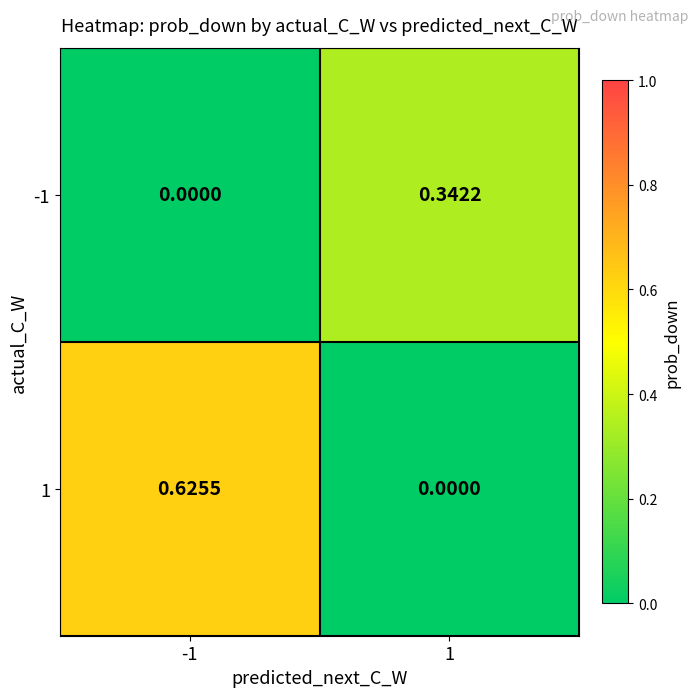

Which series has the widest spread of values?

1